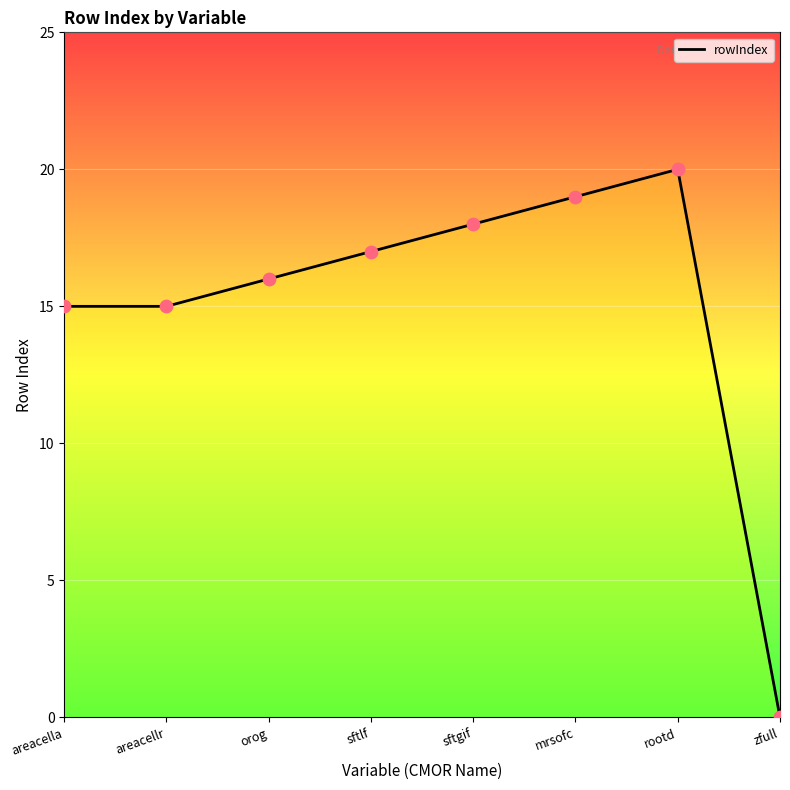

Which has a higher value, orog or zfull?

orog